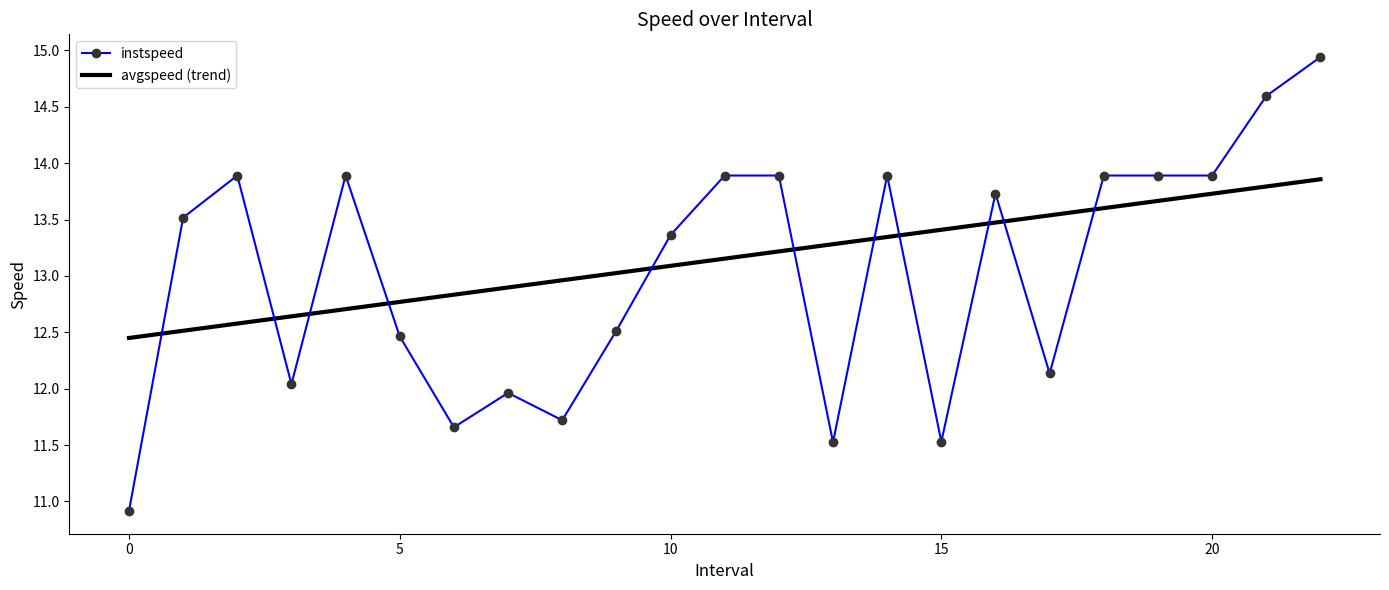

Which series has the largest range (max minus min)?

instspeed